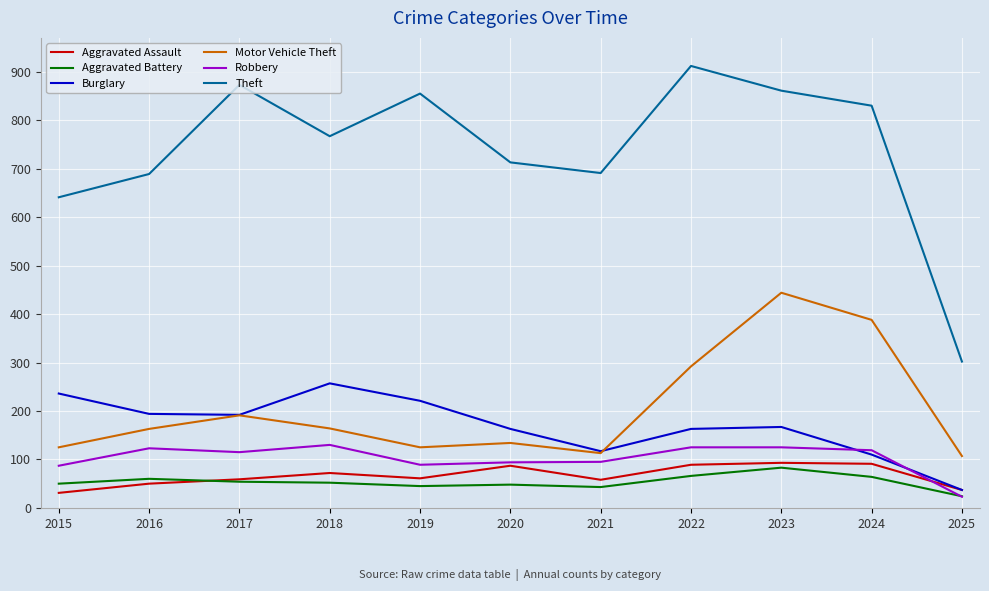

What is the total value across all series at 2021?

1117